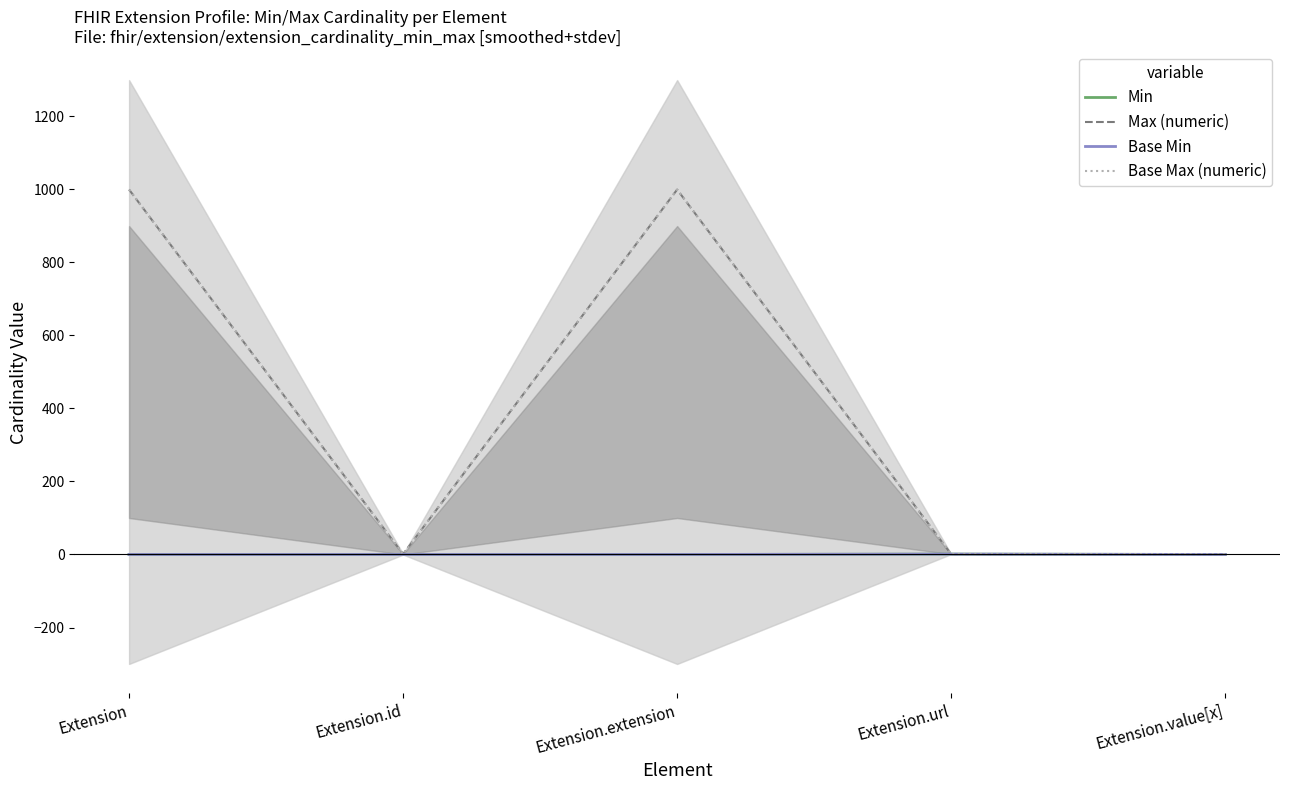

What is the value of the Base Max (numeric) point at the 5th from the left?

1